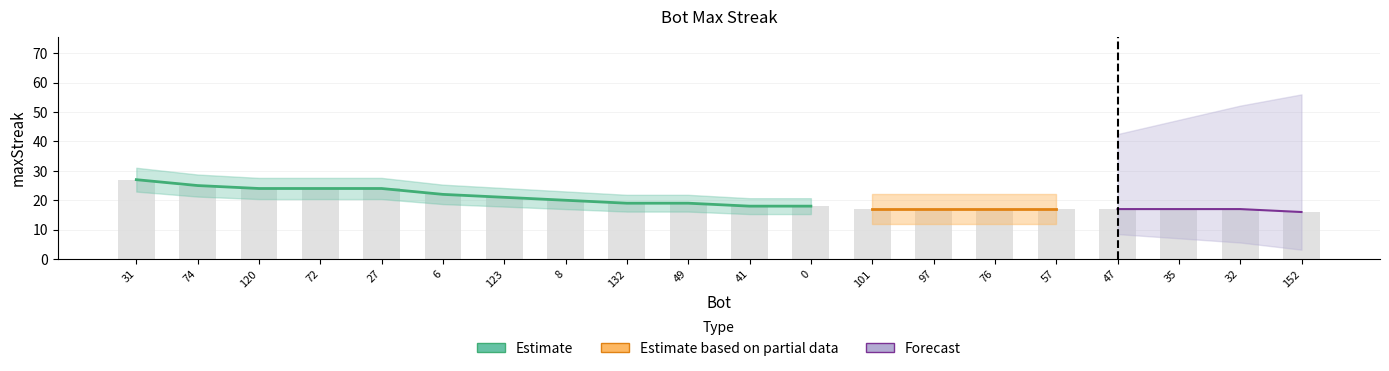

Which category has the highest value across all series?

31